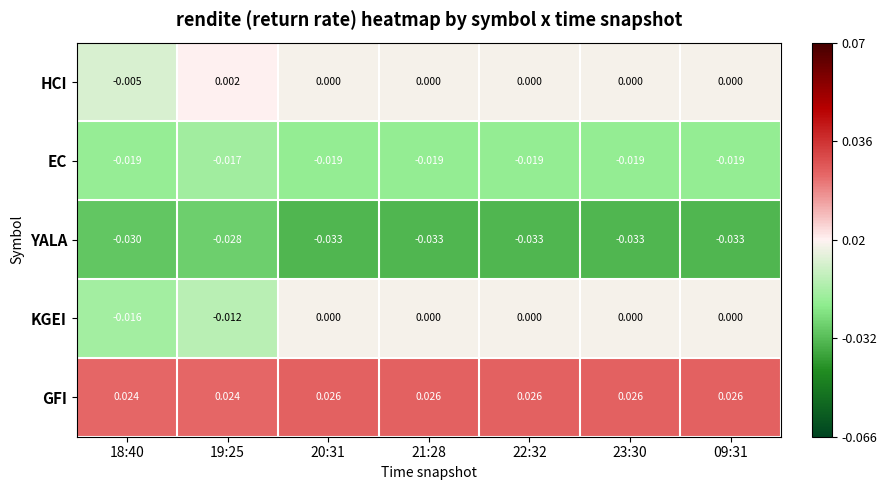

Which series has the widest spread of values?

KGEI